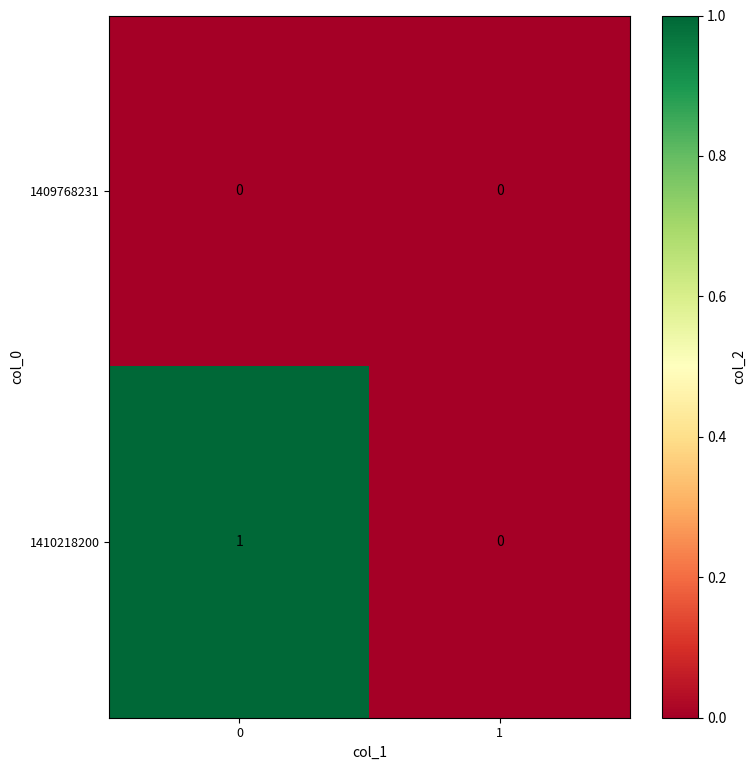

List the series in order of their overall mean, lowest first.

1409768231, 1410218200